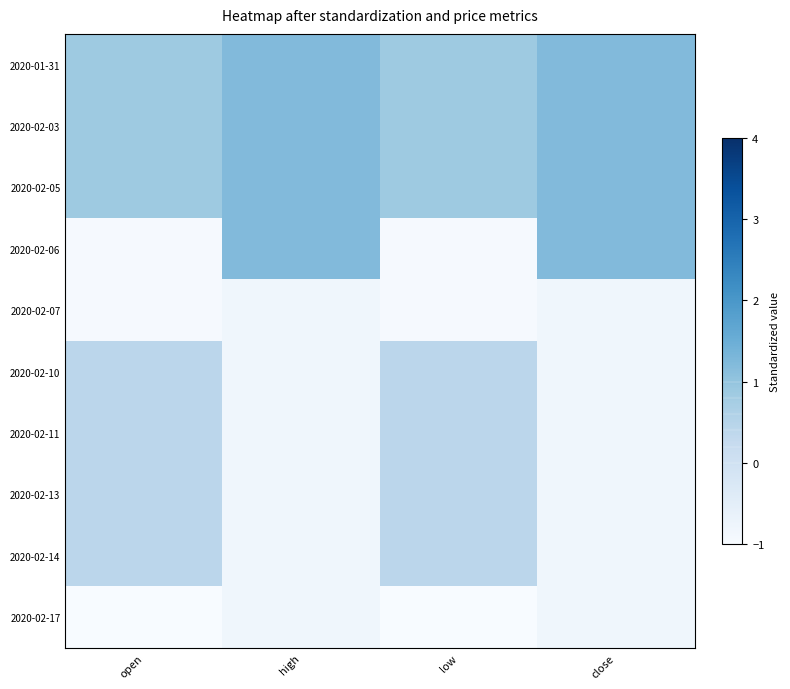

At which category is the sum across all series the highest?

open